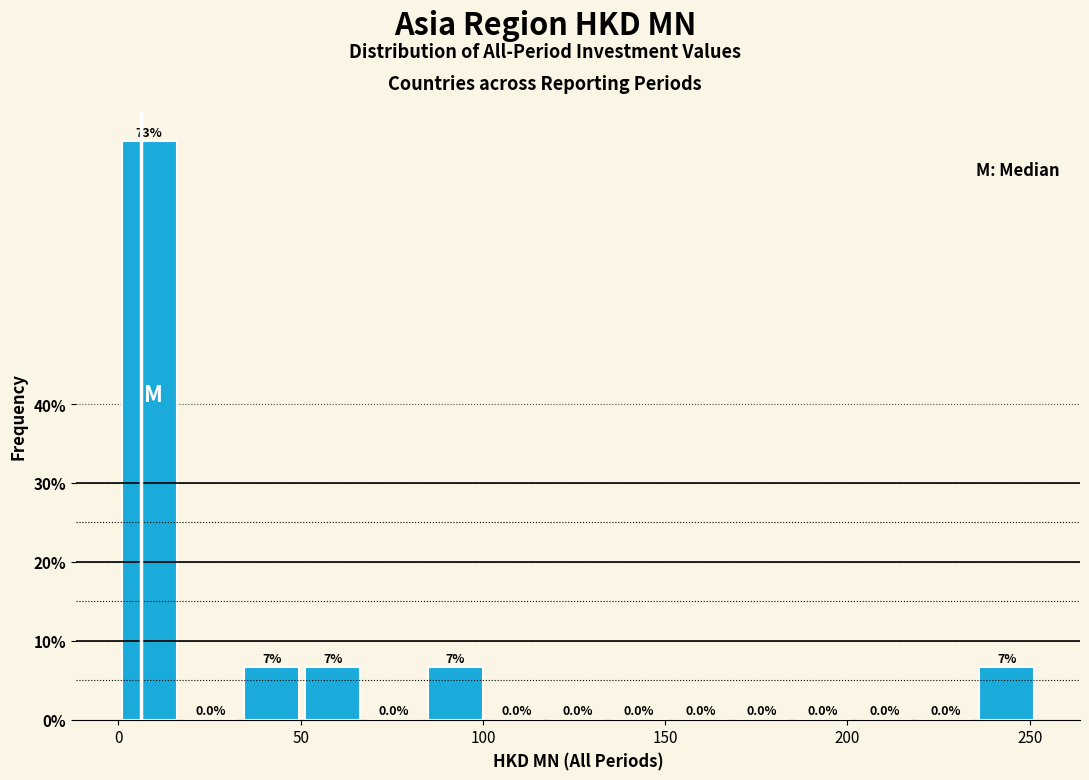

Read against the x-axis, roughly where is the centre of the tallest bar?

10